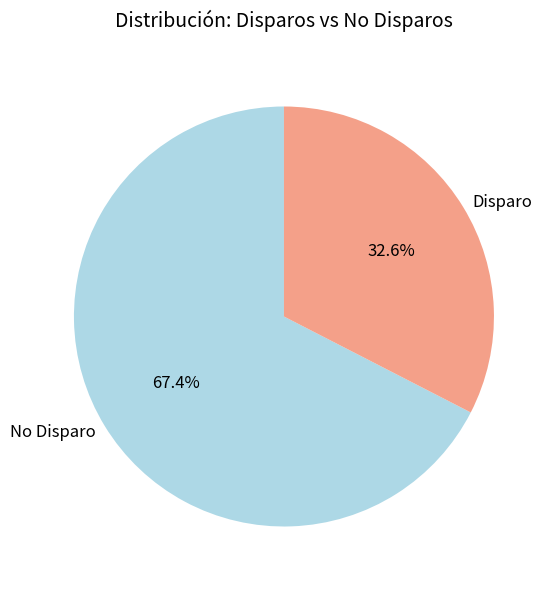

What is the largest slice in the pie chart?

No Disparo